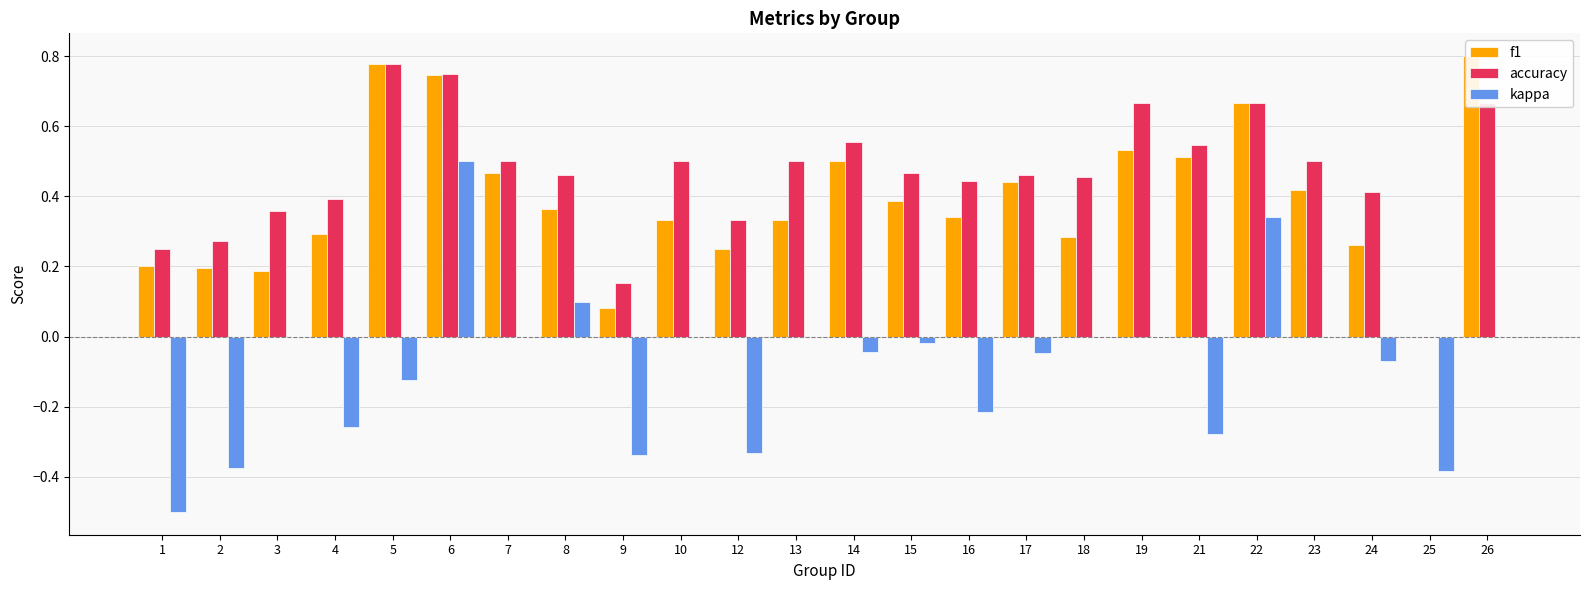

At how many categories does at least one series exceed 0?

23